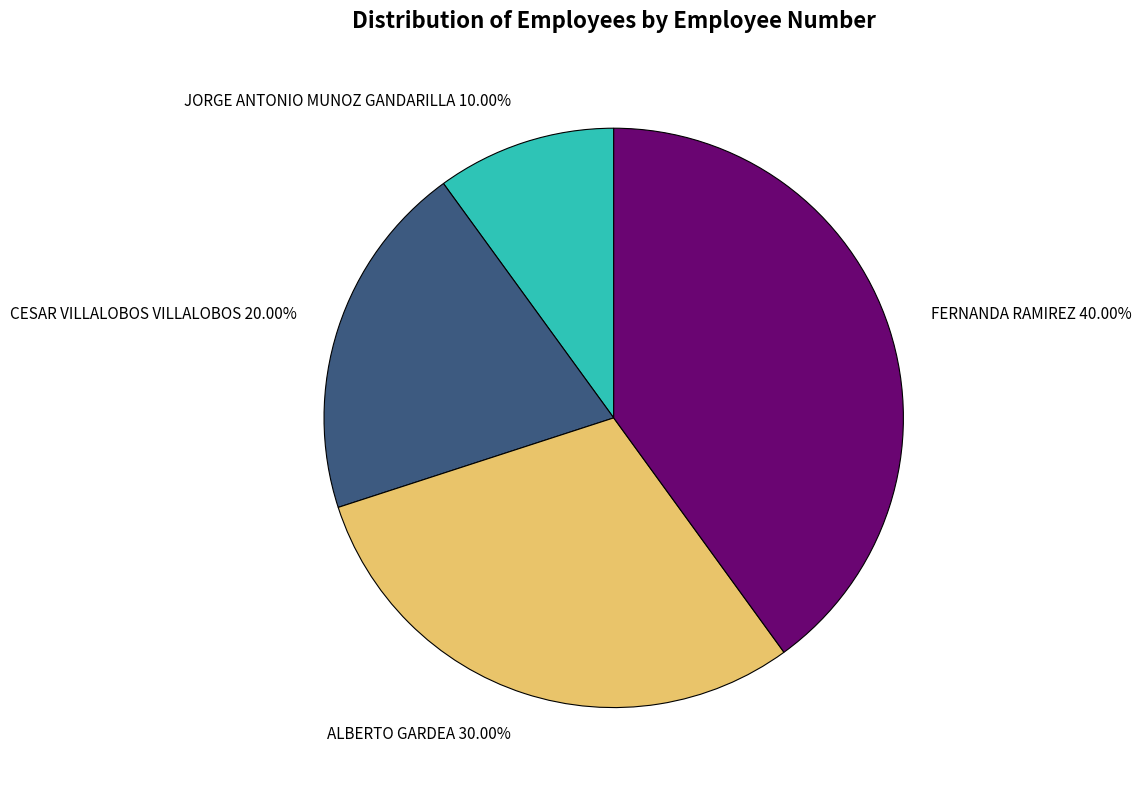

True or false: CESAR VILLALOBOS VILLALOBOS accounts for 6% of the total.

False